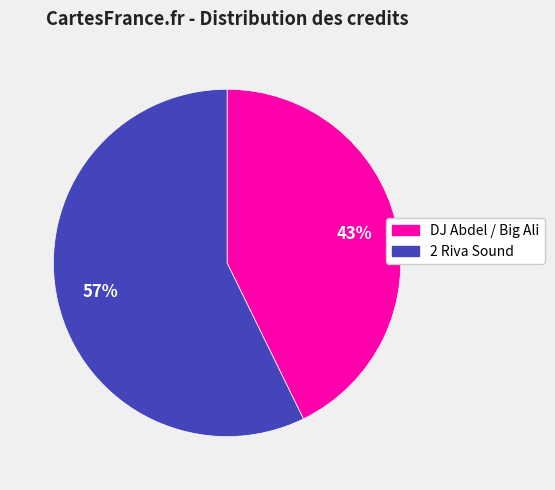

Which slice is the largest?

2 Riva Sound